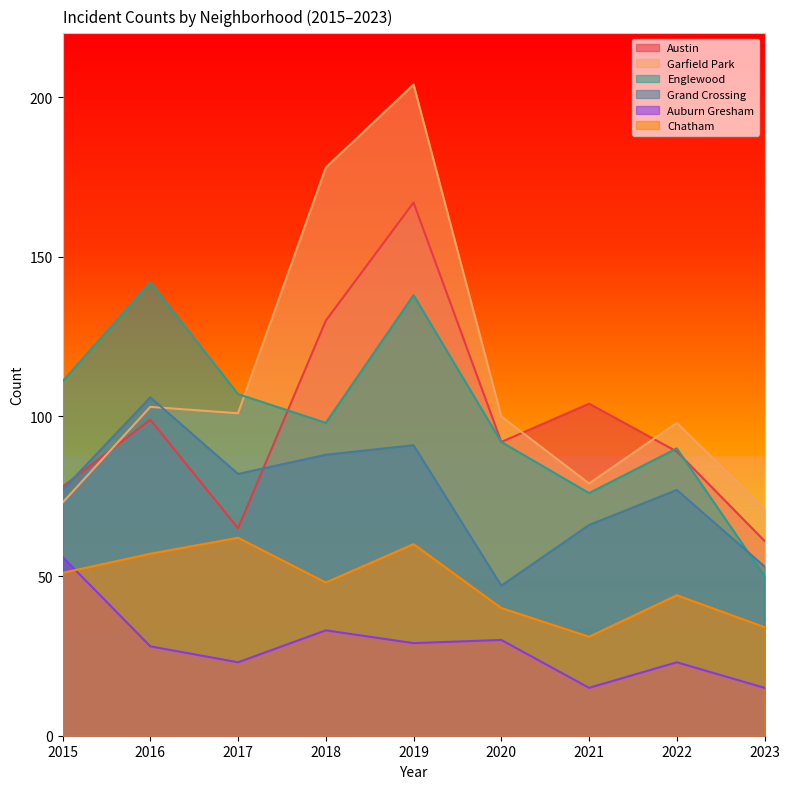

The Chatham series shows 9 at 2022. True or false?

False